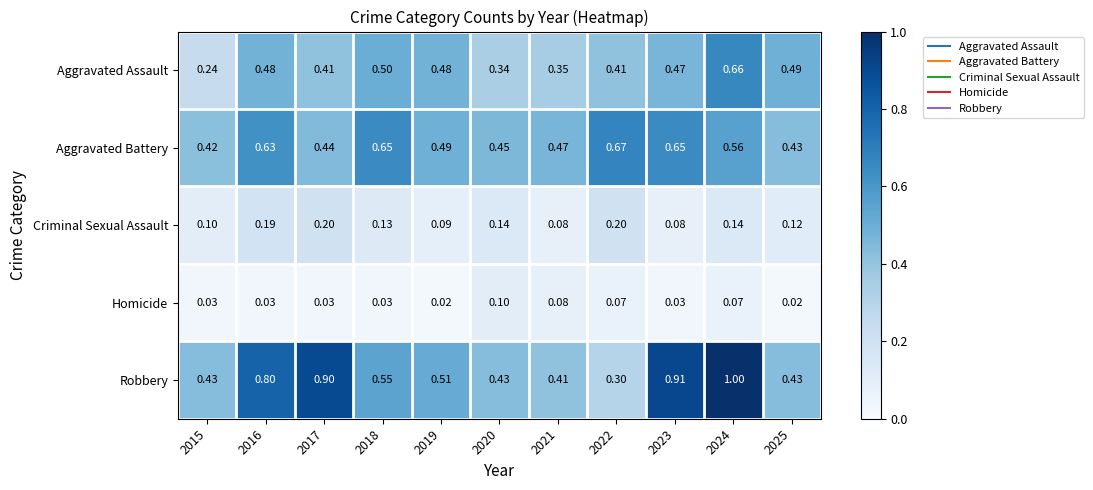

Which series has the widest spread of values?

Robbery